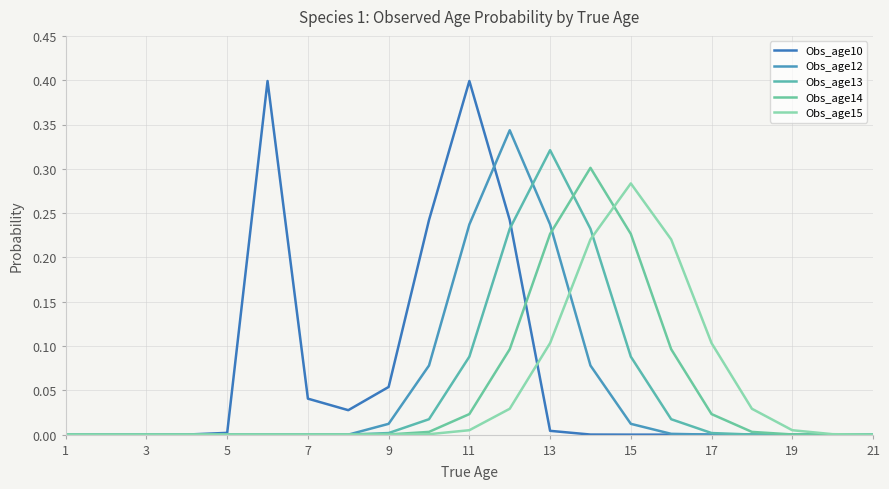

At which category does the chart reach its minimum across all series?

1